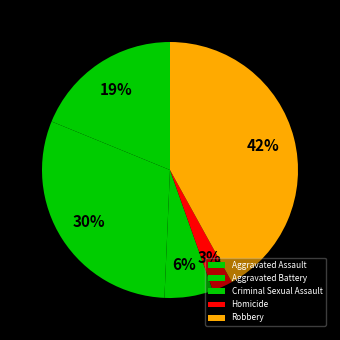

Which category has the biggest portion of the pie?

Robbery